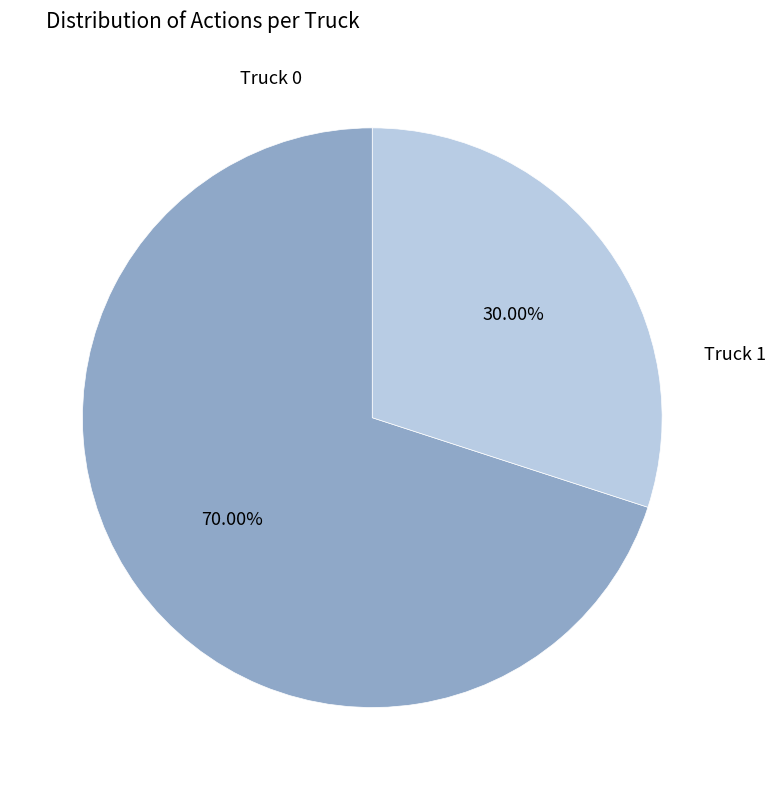

To the nearest percent, what is the average slice percentage?

50%